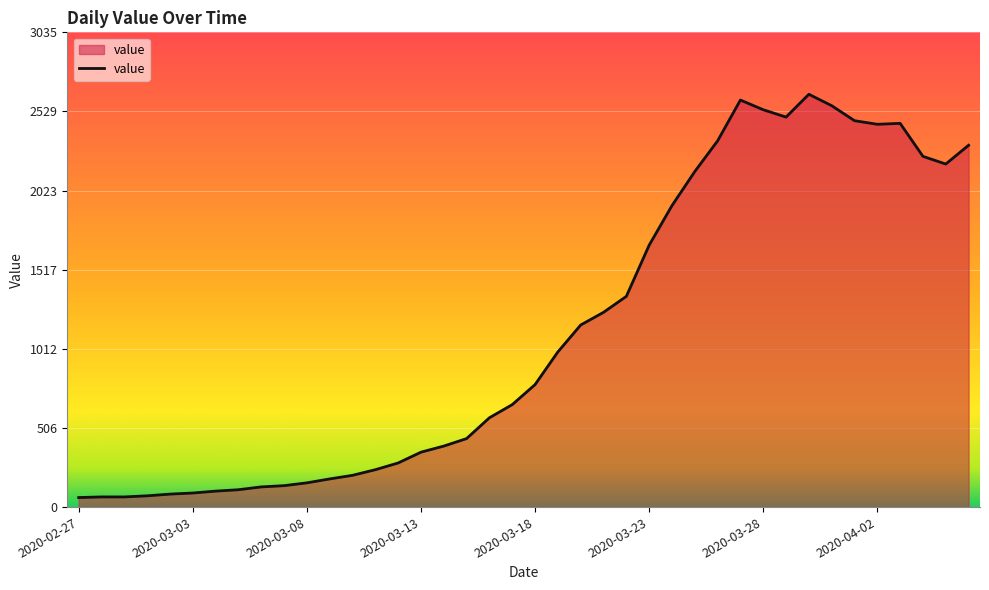

Count the number of data series in this chart.

1